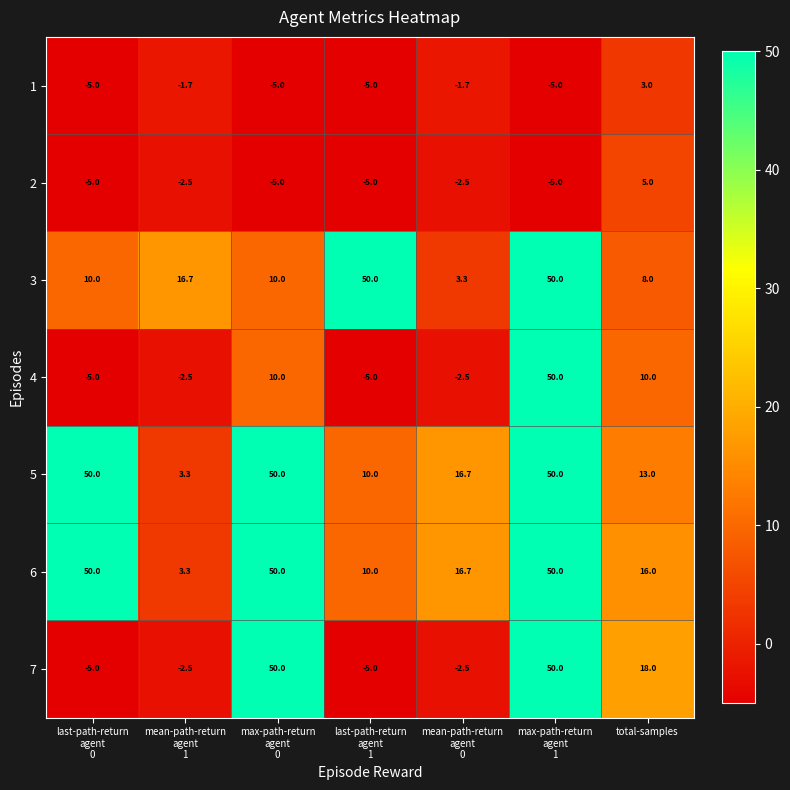

What is the minimum value shown in the chart?

-5.0